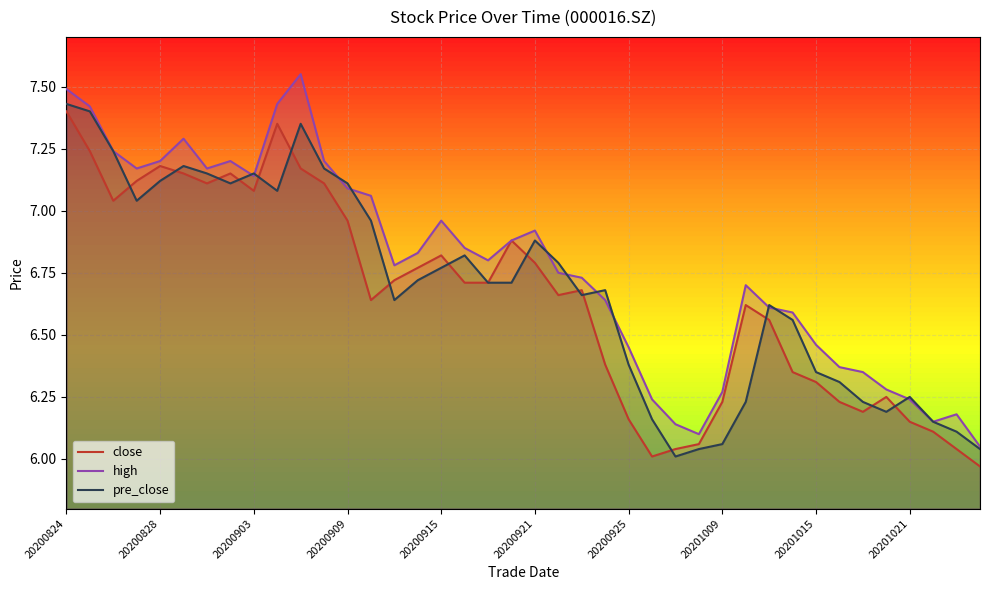

True or false: high and close intersect in this chart.

False